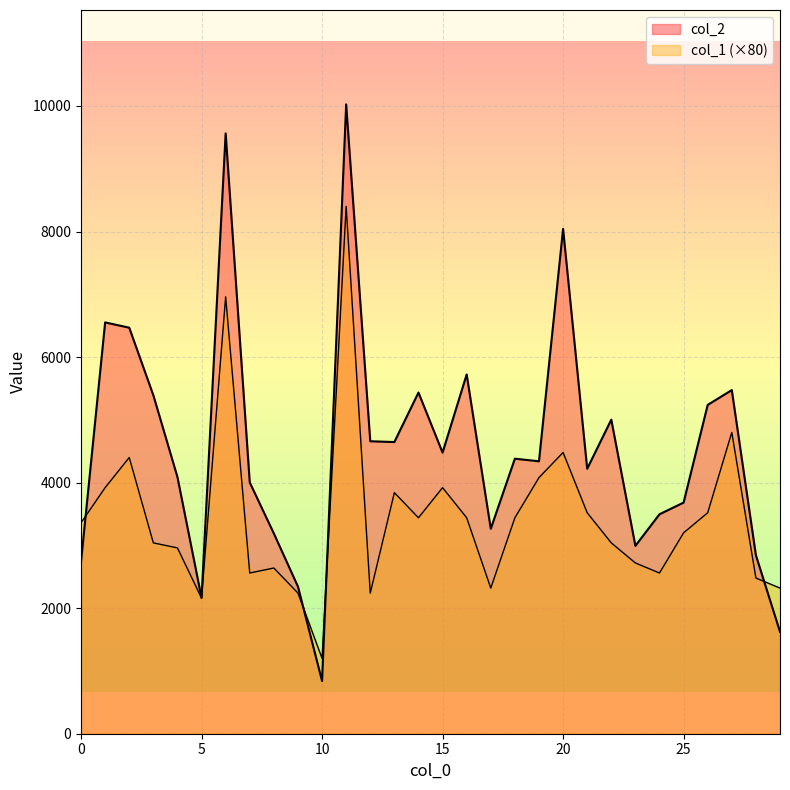

What is the difference between the maximum and minimum values in the col_2 series?

9185